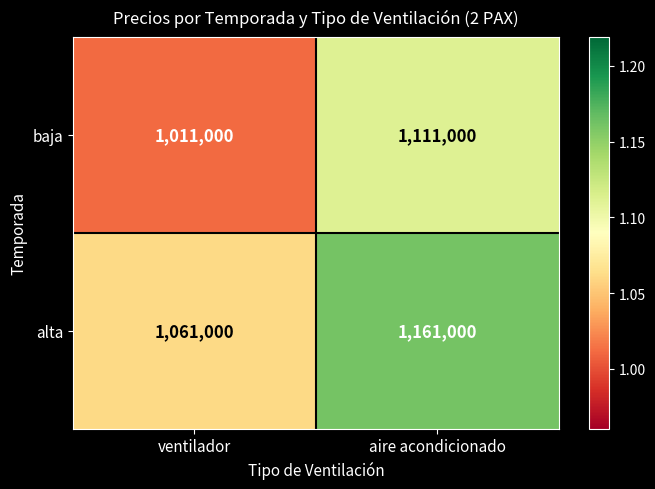

Which label corresponds to the largest value in the chart?

aire acondicionado